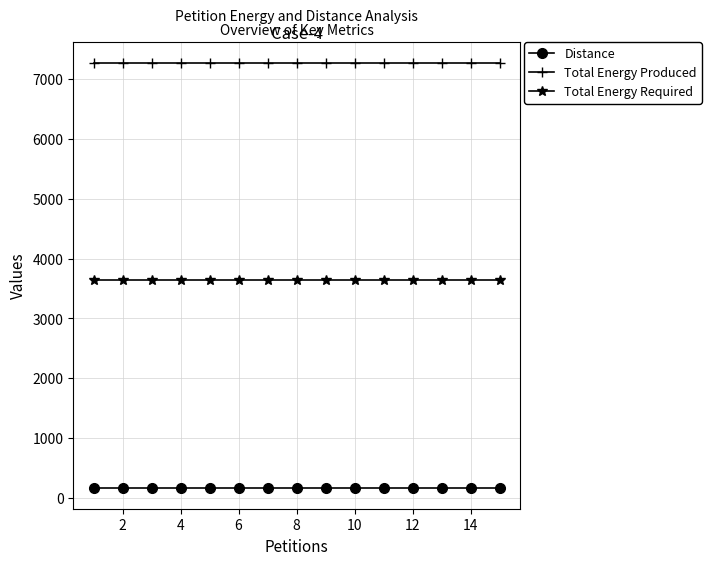

List the series in order of their peak value, highest first.

Total Energy Produced, Total Energy Required, Distance